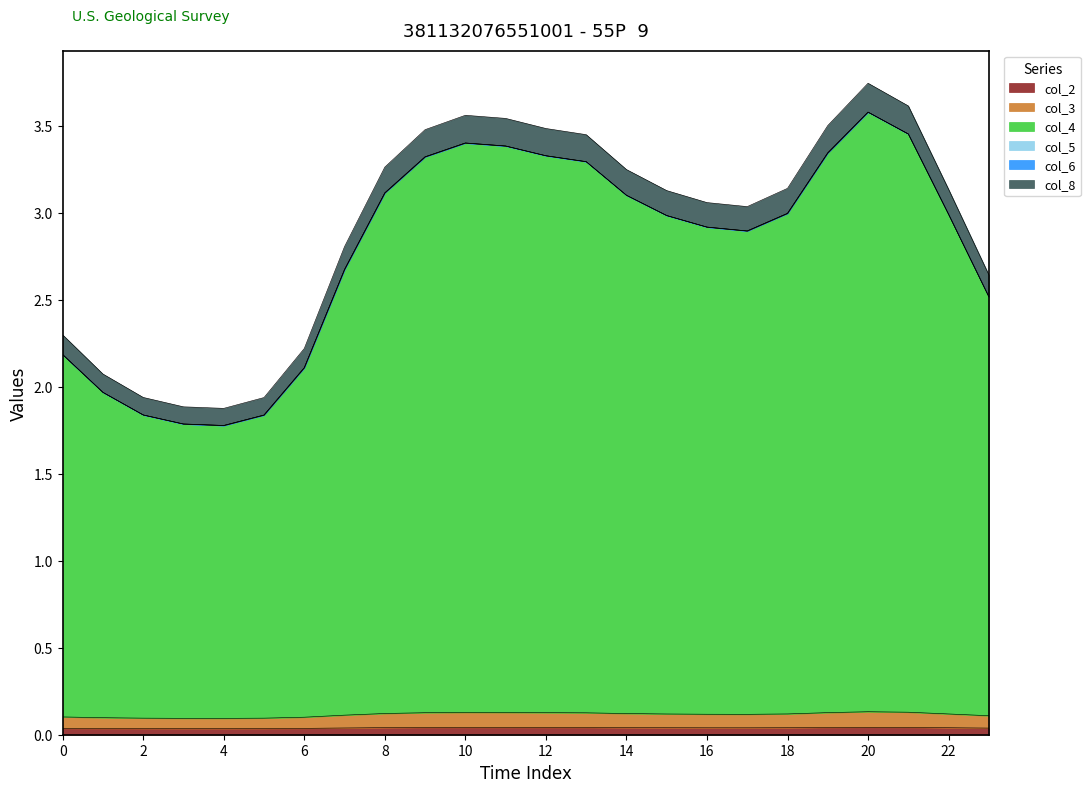

Does the chart display data point markers on the line(s)?

No